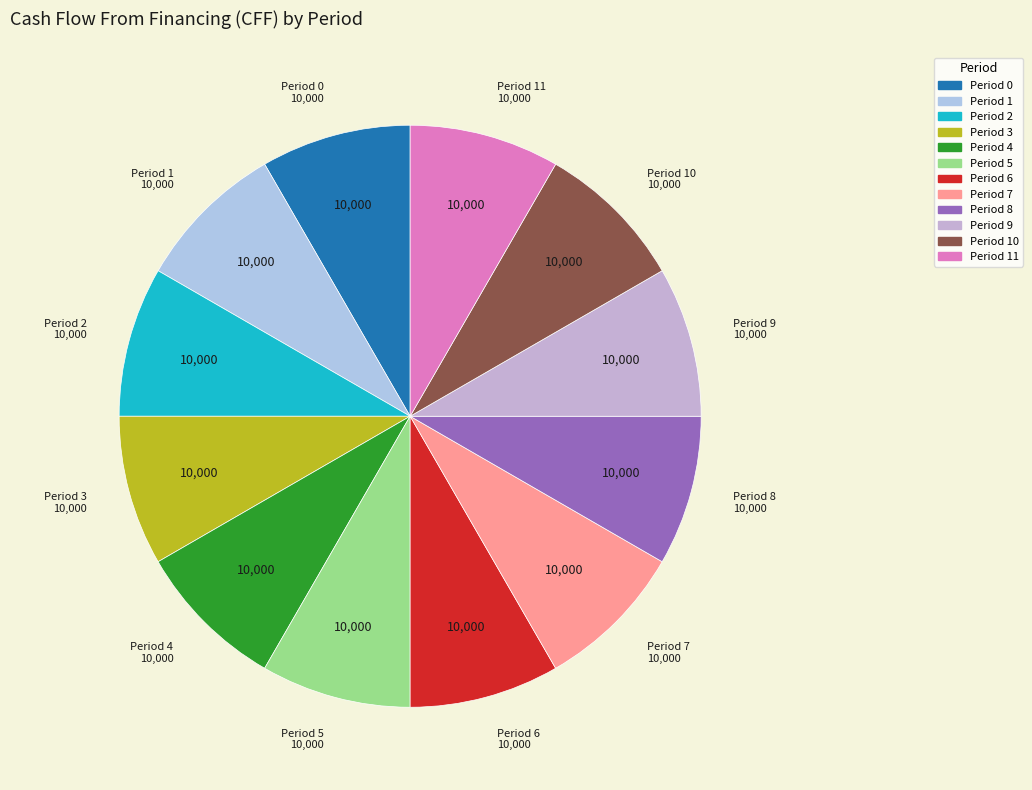

How many slices are in this pie chart?

12